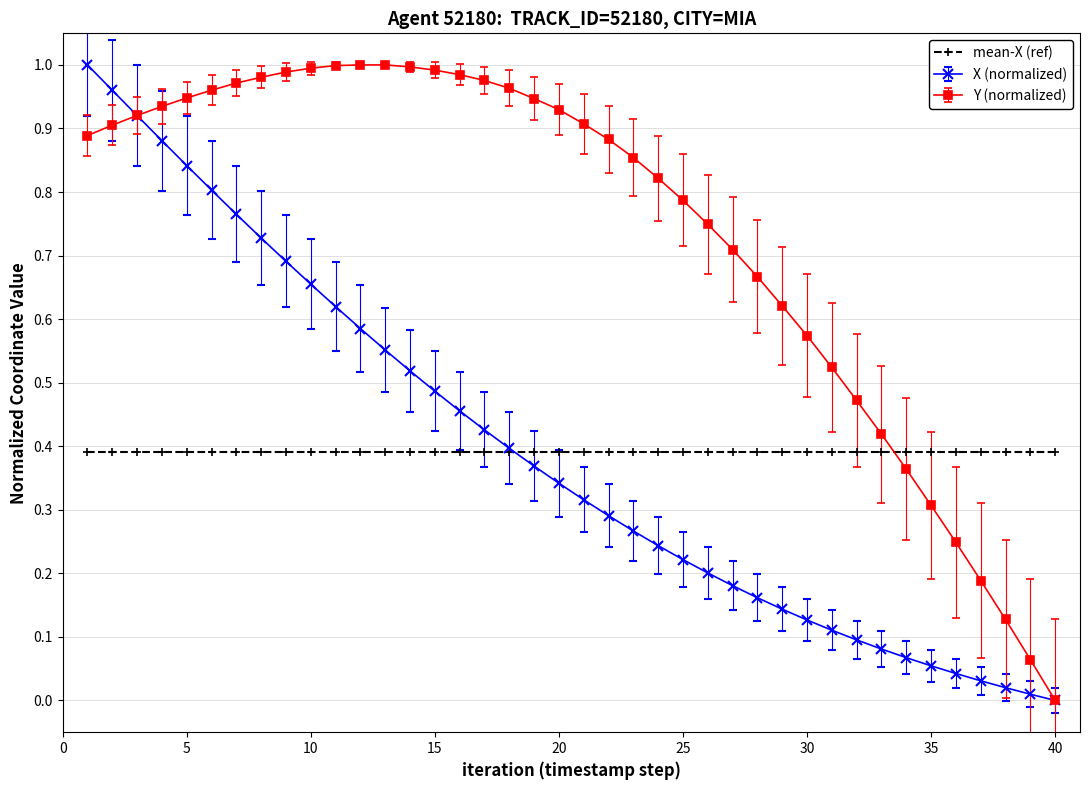

True or false: mean-X (ref) and Y (normalized) cross at least once.

True